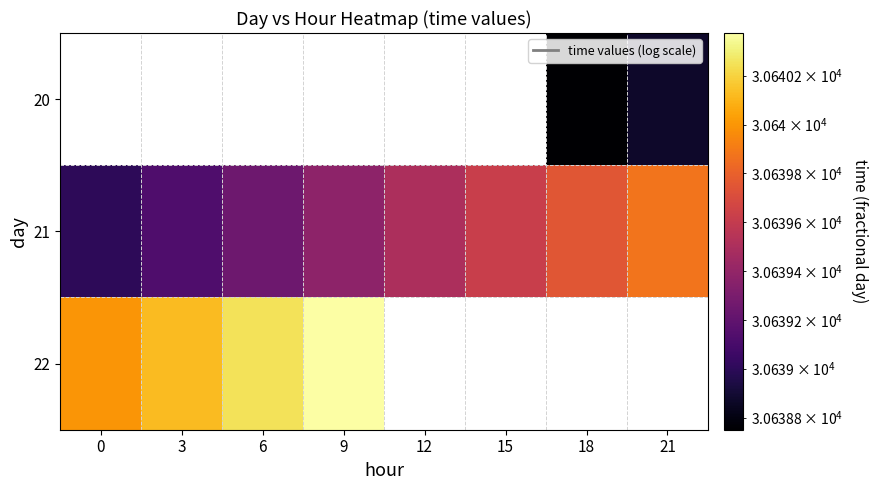

How many positive values does the 22 series have?

4